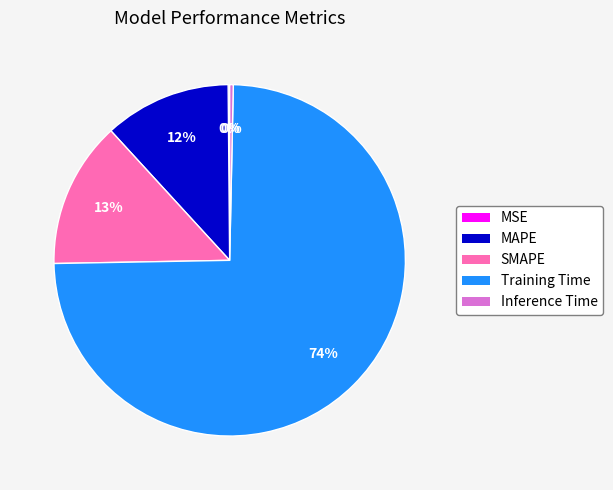

What is the largest slice in the pie chart?

Training Time